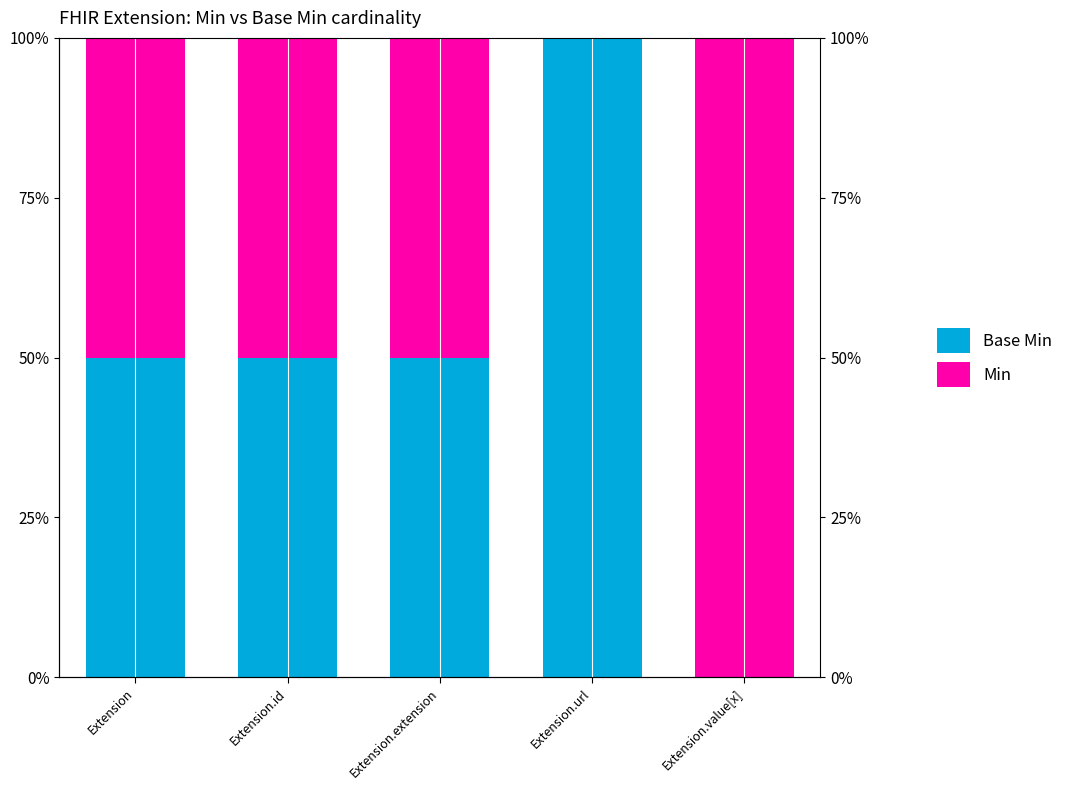

Rank the series by their maximum value, from lowest to highest.

Base Min, Min